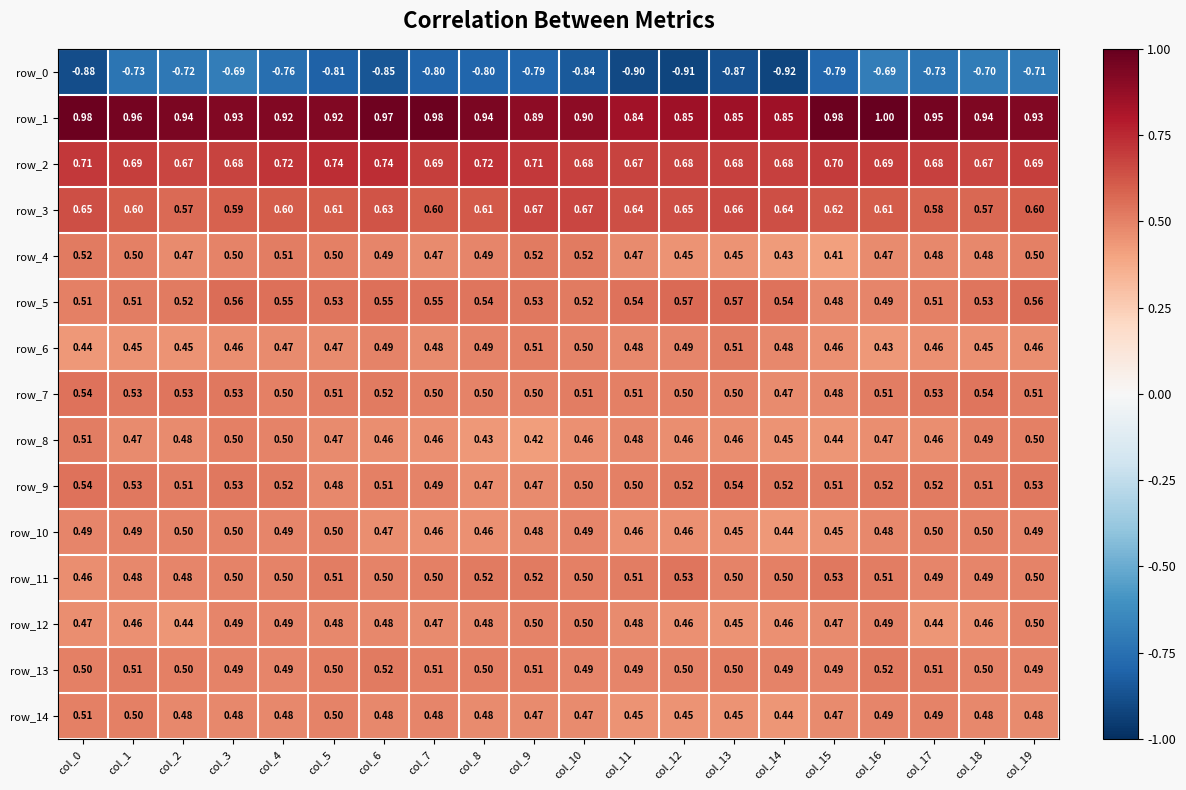

What value does the row_9 series have at col_12?

0.5